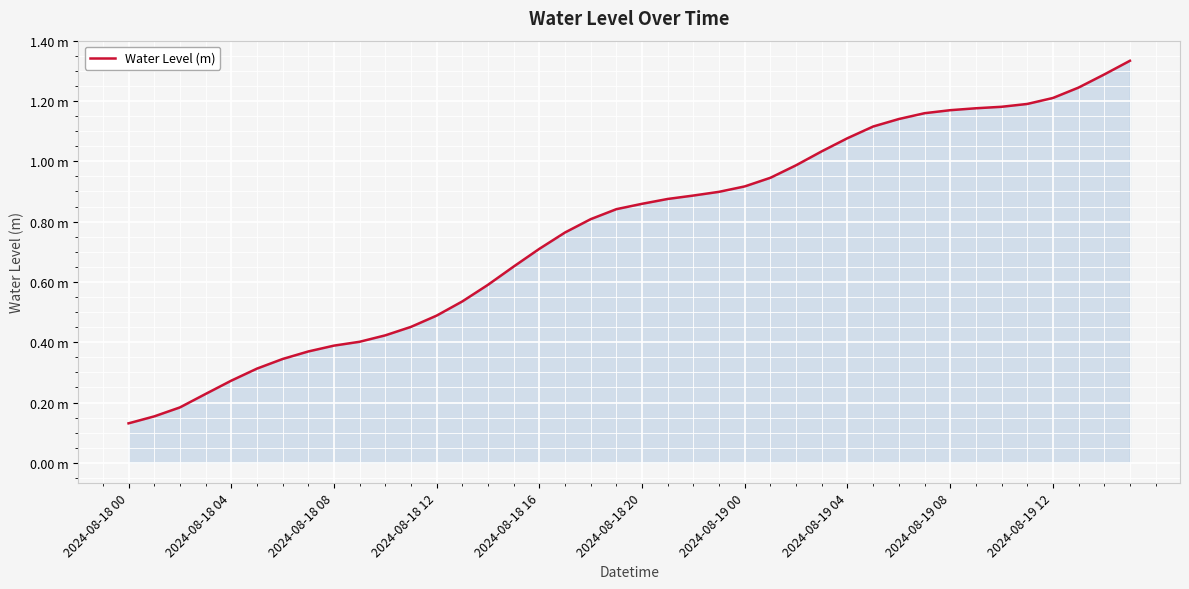

Does the chart display data point markers on the line(s)?

No